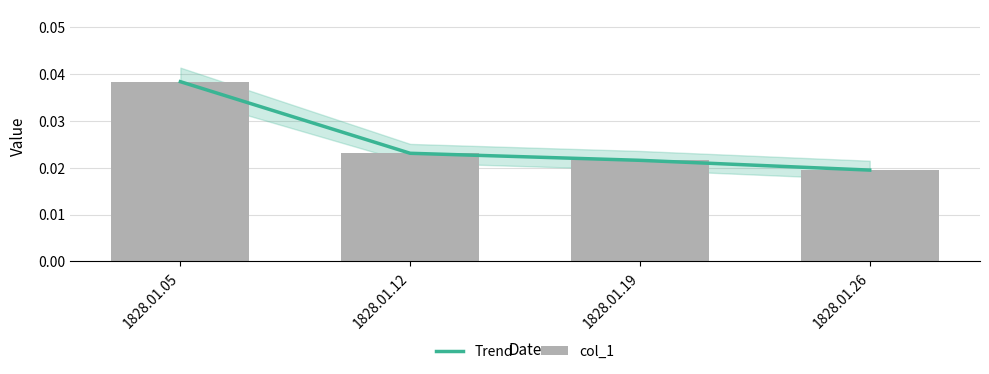

Between 1828.01.19 and 1828.01.26, which series saw the biggest shift?

Trend